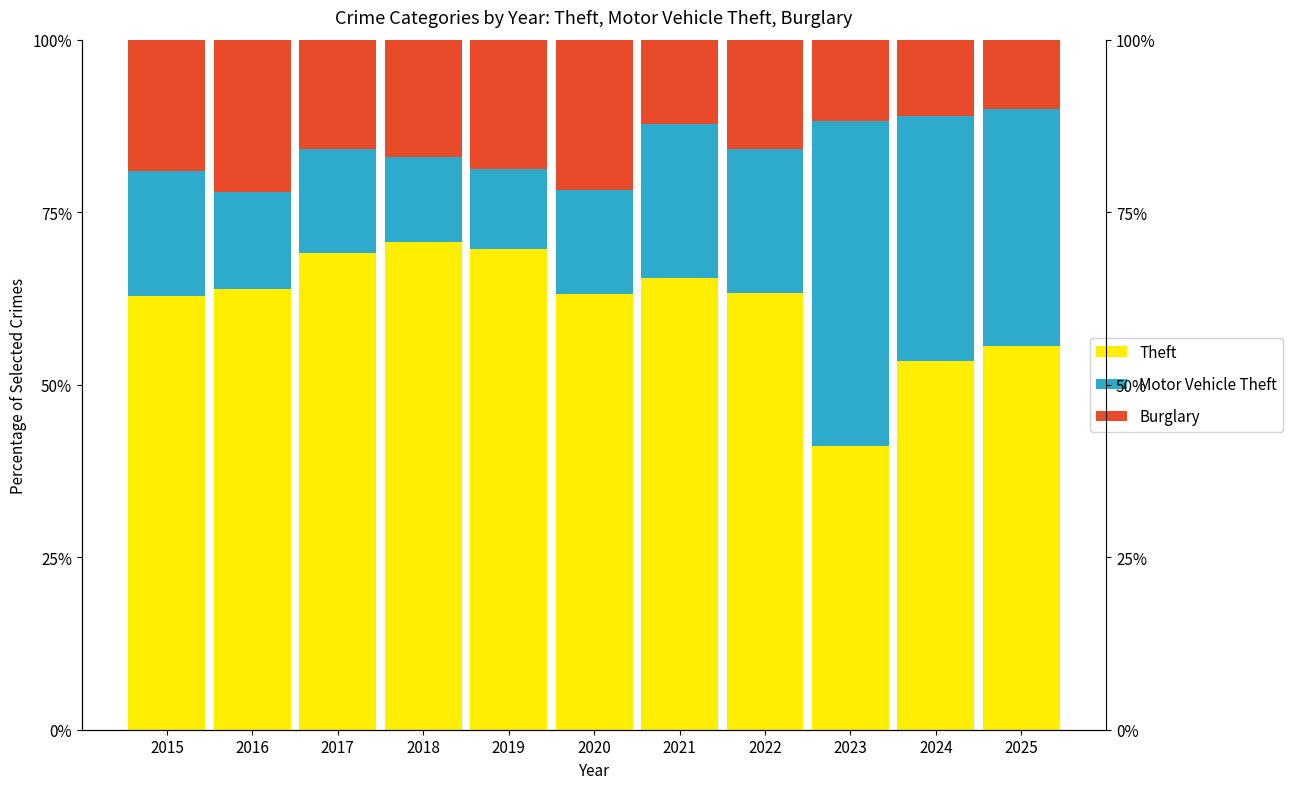

Reading left to right, list all the values displayed in this chart.

Theft: 2015=62.9	2016=63.8	2017=69.1	2018=70.7	2019=69.7	2020=63.1	2021=65.4	2022=63.3	2023=41.1	2024=53.5	2025=55.6
Motor Vehicle Theft: 2015=18.1	2016=14.1	2017=15.2	2018=12.3	2019=11.5	2020=15.2	2021=22.3	2022=20.8	2023=47.1	2024=35.5	2025=34.4
Burglary: 2015=19.1	2016=22.1	2017=15.8	2018=17.0	2019=18.8	2020=21.7	2021=12.2	2022=15.9	2023=11.8	2024=11.0	2025=10.0